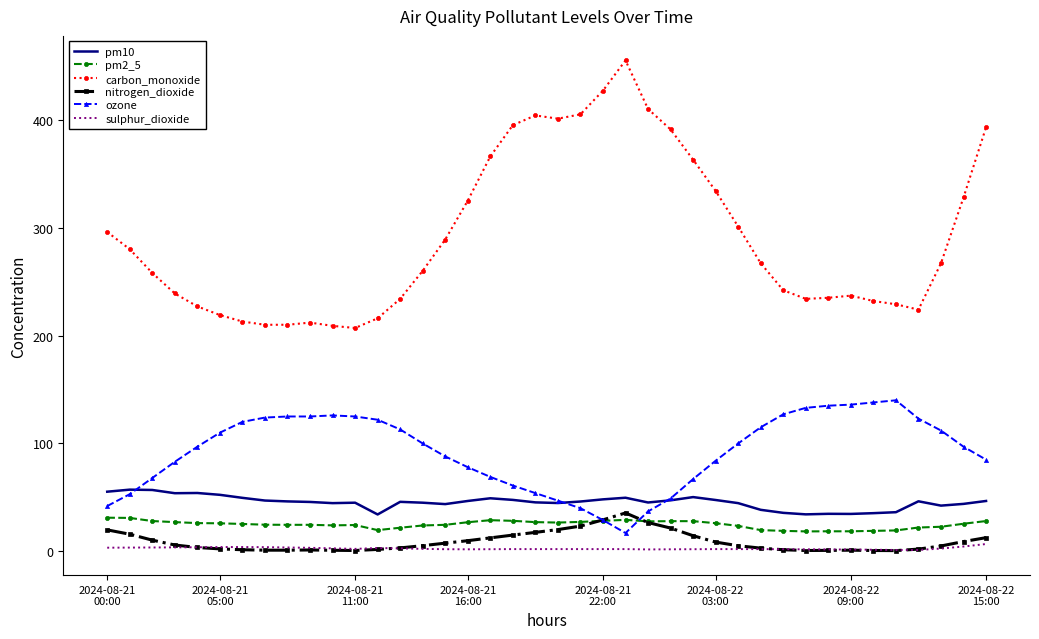

Which series has the largest total across all categories?

carbon_monoxide